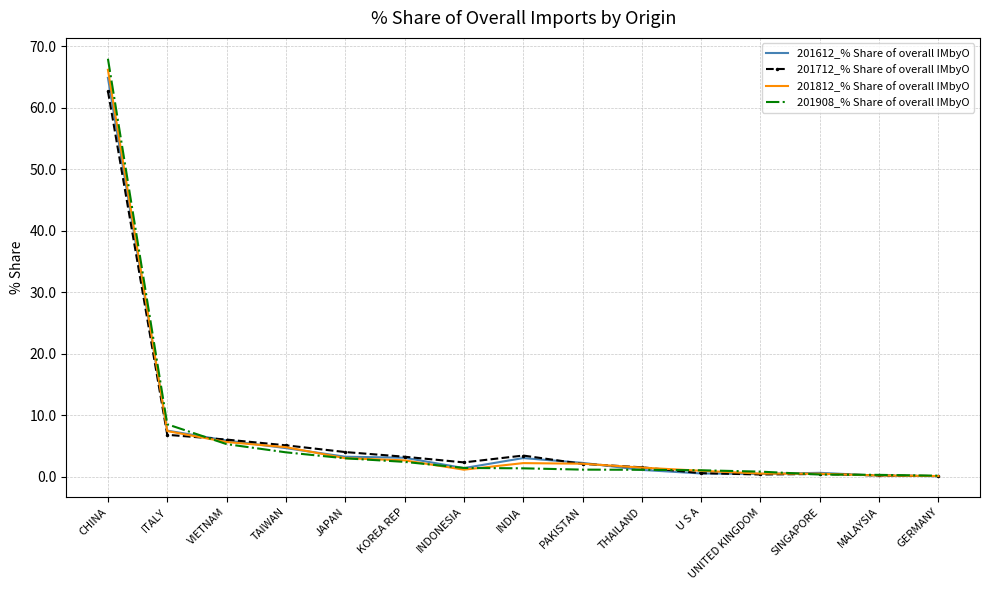

What position from the right is KOREA REP?

10